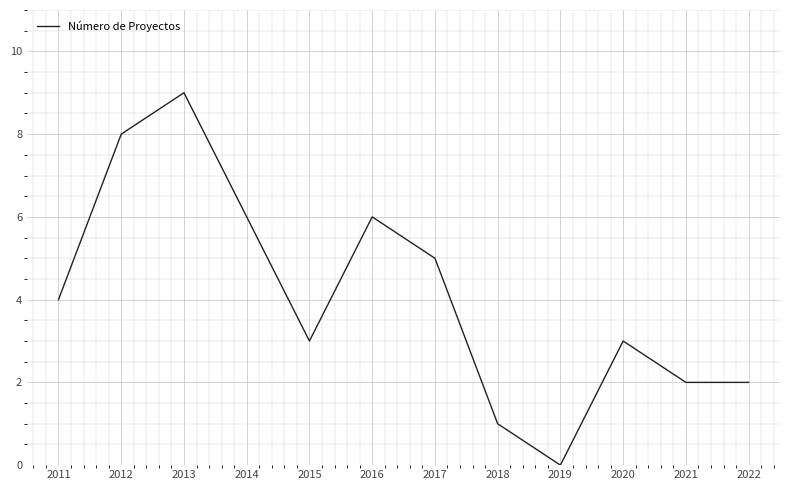

How many values are between 2 and 6?

8